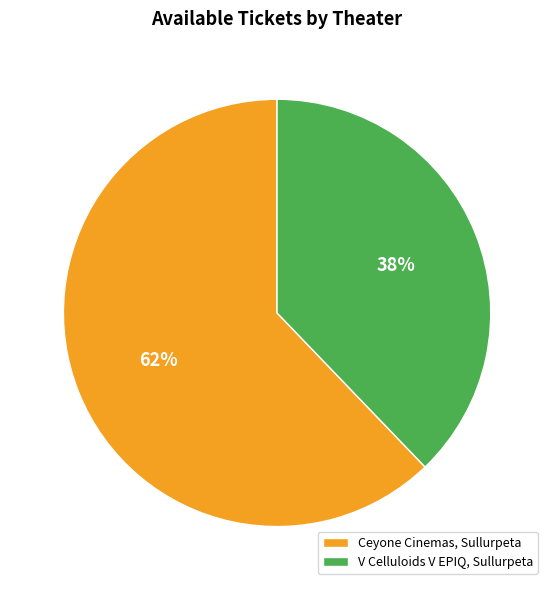

To the nearest percent, what is the difference between the largest and smallest slice percentages?

24%